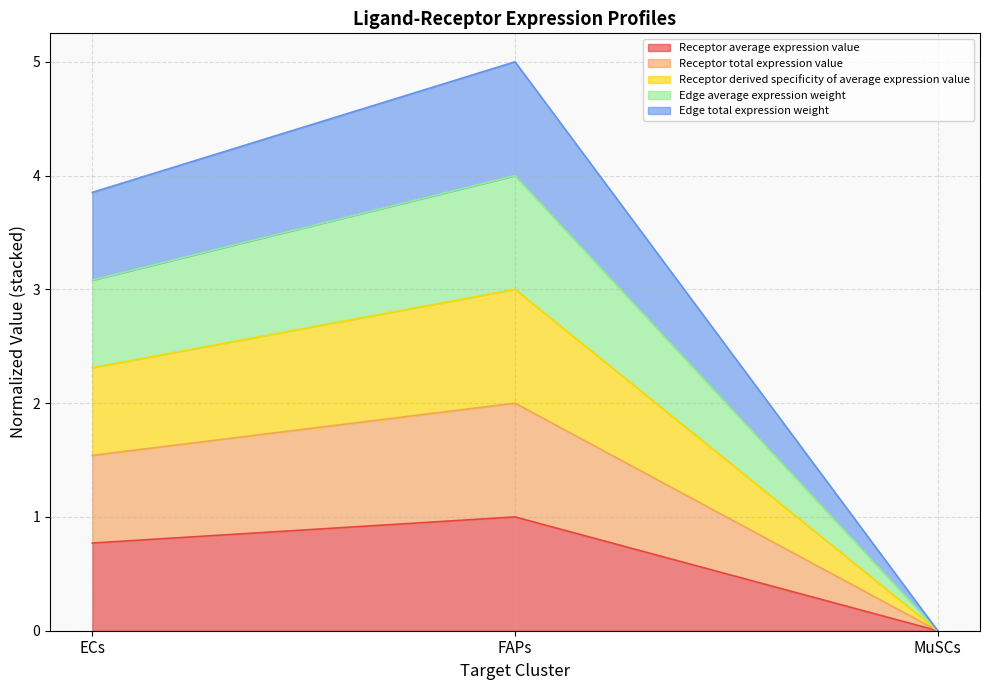

How many data points does each series have?

3